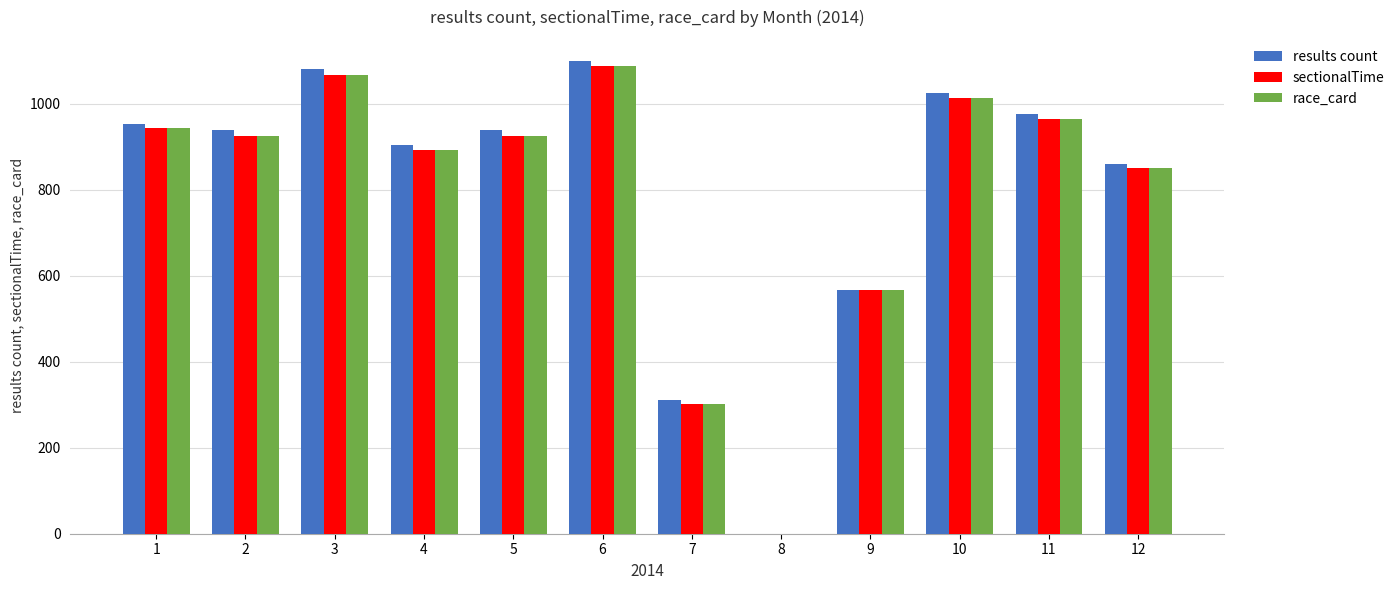

Which series has the widest spread of values?

results count